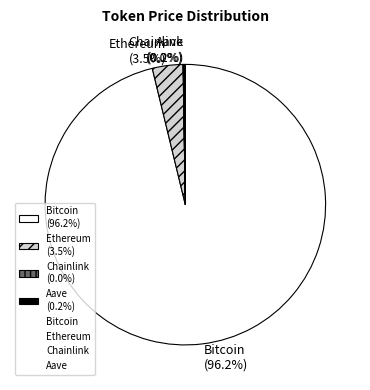

How much of the chart is everything except Ethereum (3.5%)?

96.5%